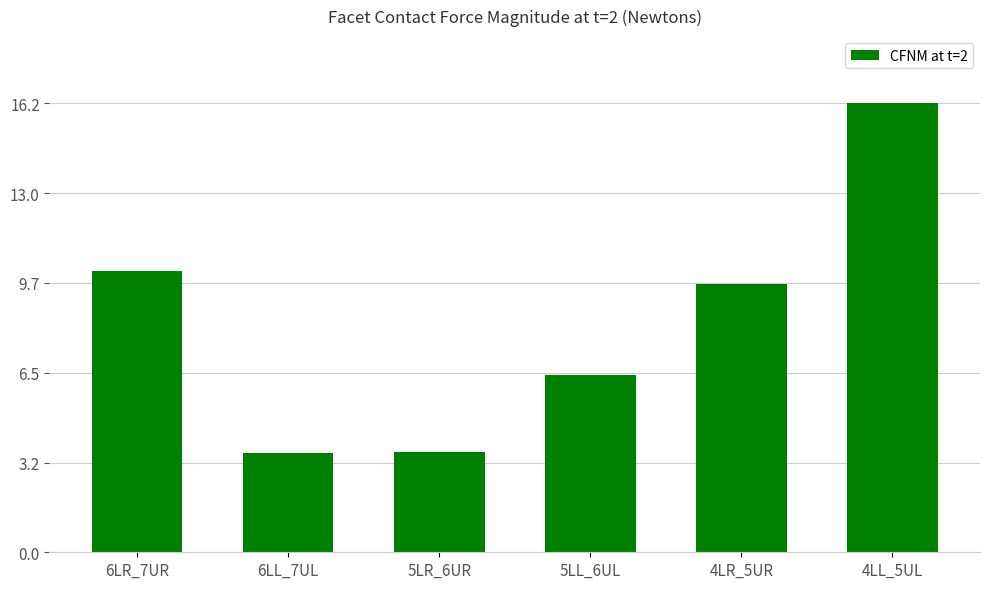

Count the number of data series in this chart.

1